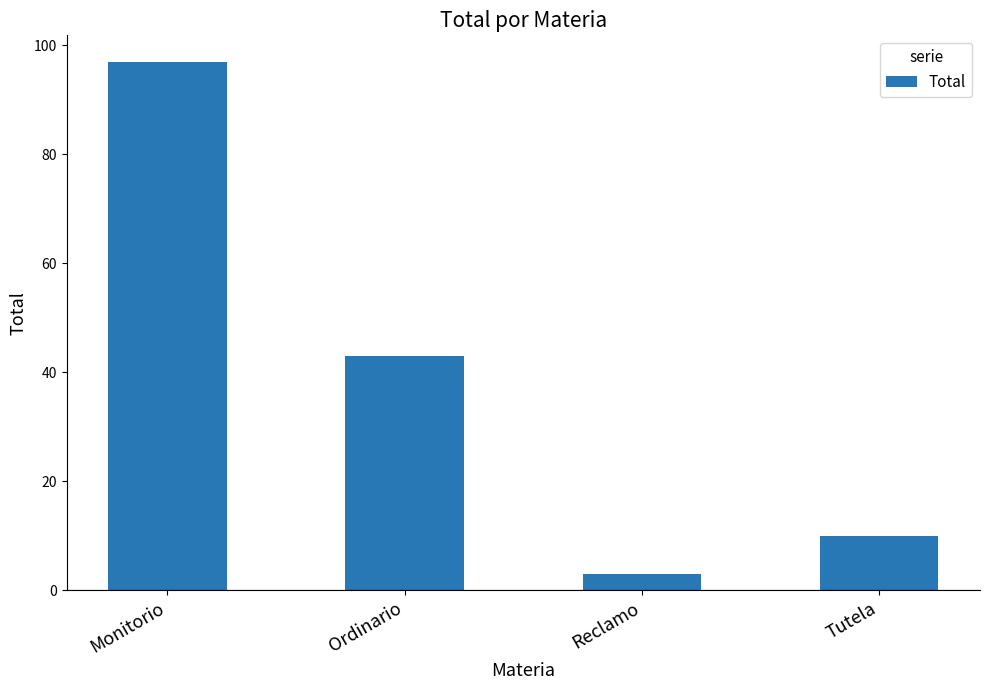

Reading right to left, transcribe all the data shown in this chart.

10	3	43	97